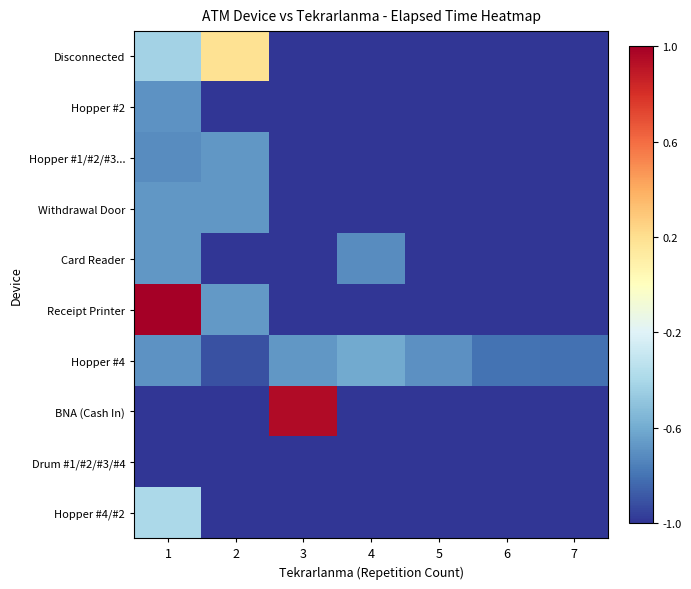

Which has a higher value, 7 or 3?

7